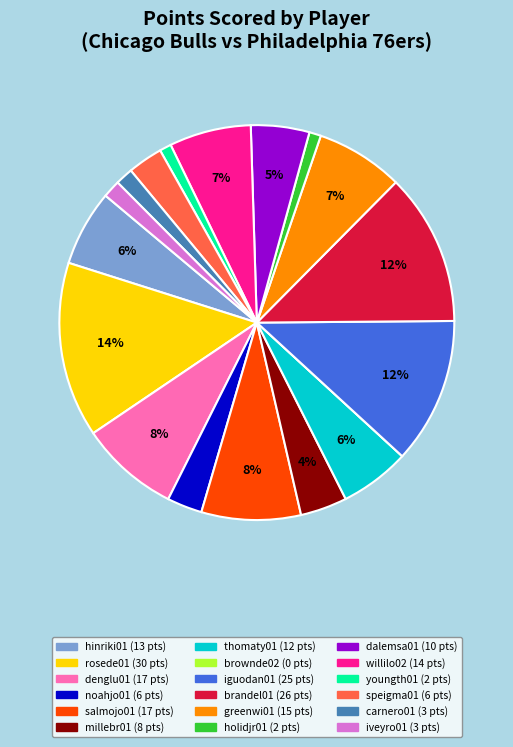

What percentage is the iveyro01 slice, to the nearest percent?

1%